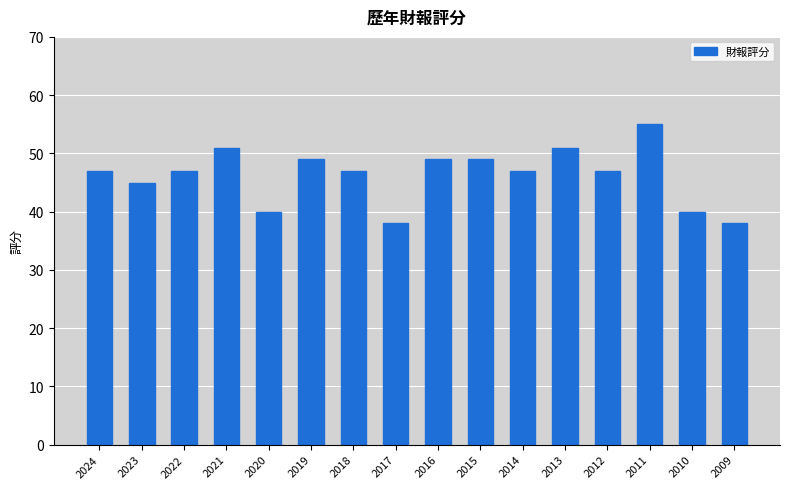

The value at 2018 is 65. True or false?

False